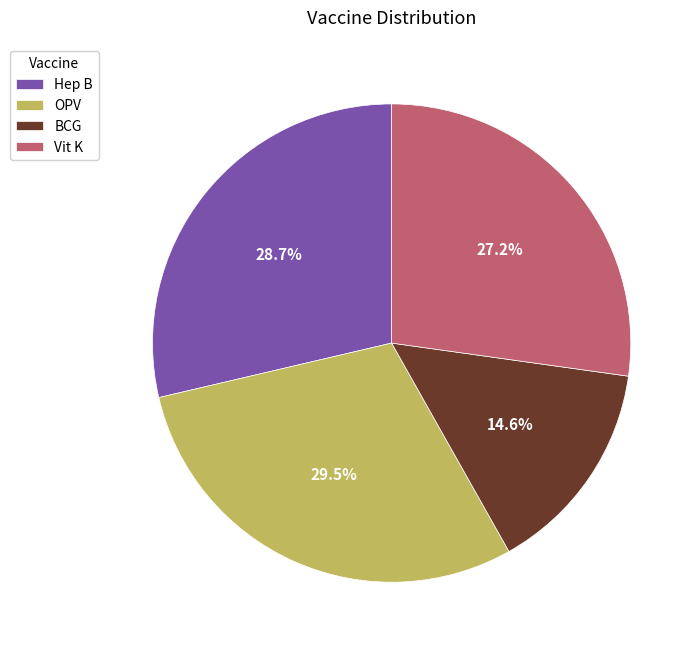

What is the total percentage of OPV and BCG?

44.1%